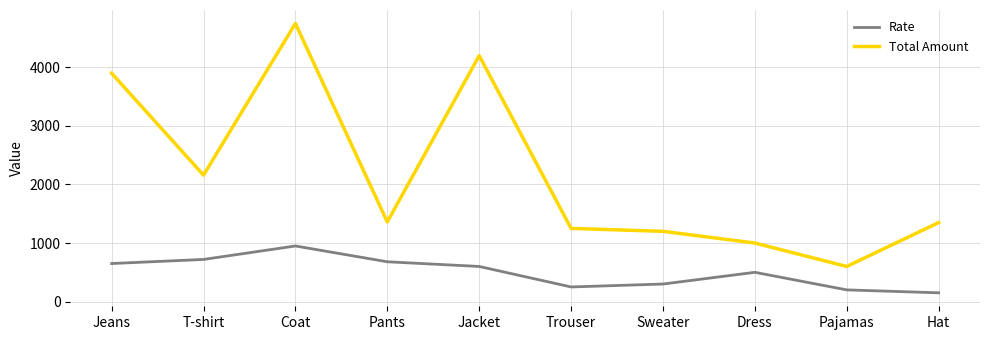

True or false: Rate and Total Amount intersect in this chart.

False